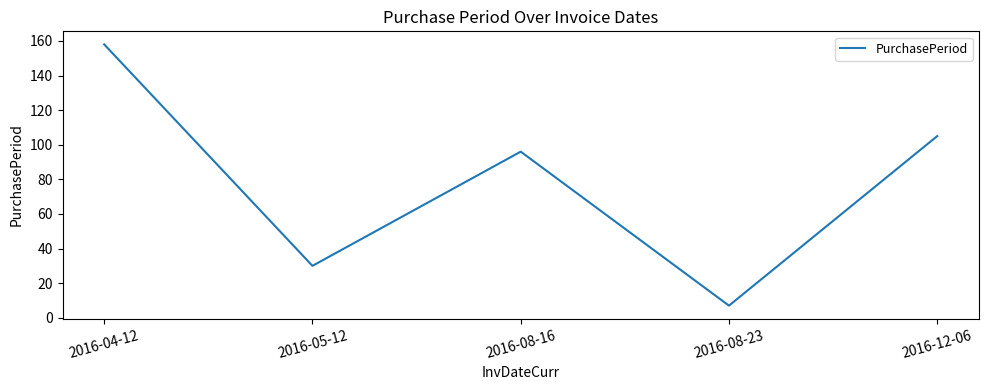

What is the greatest value displayed?

158